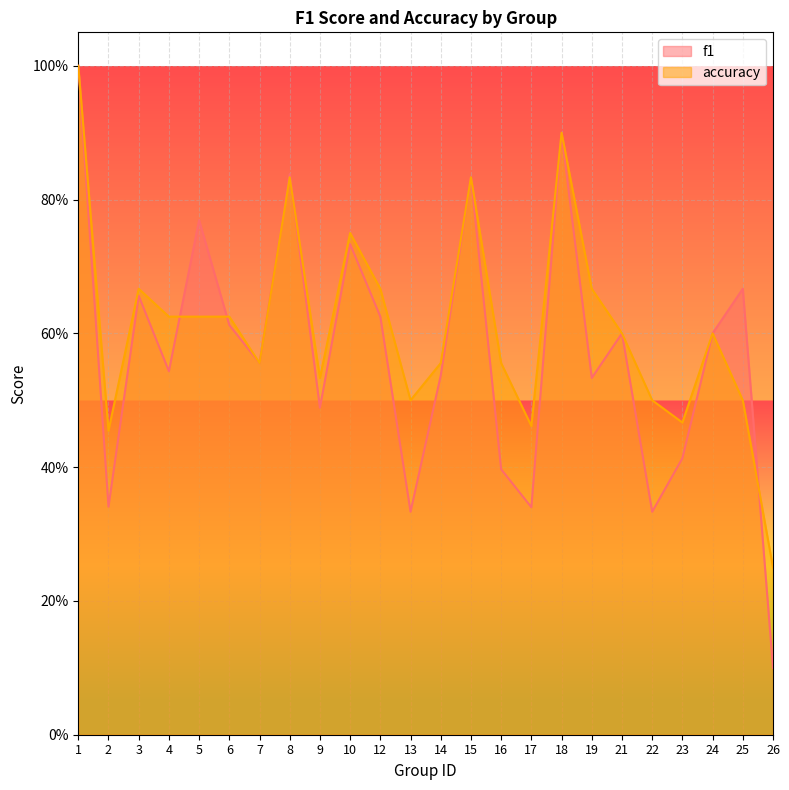

What is the total value across all series at 26?

0.3